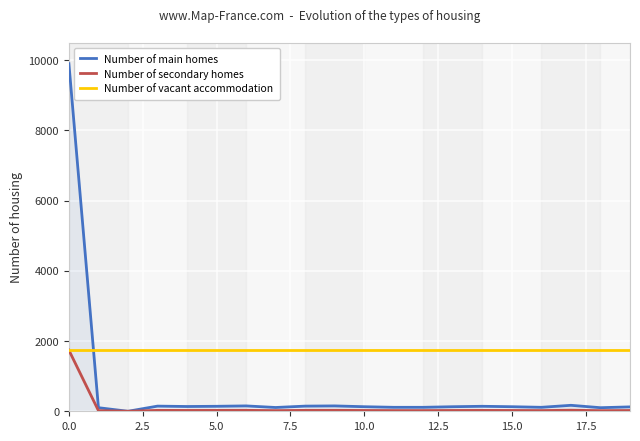

The Number of secondary homes series shows 1739 at 0.0. True or false?

True